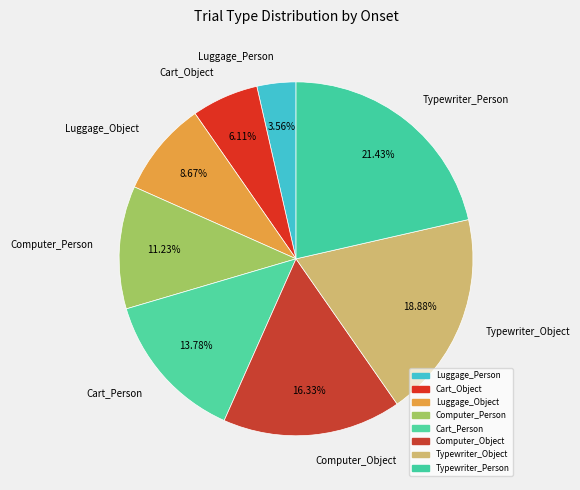

Rank the categories by value from highest to lowest.

Typewriter_Person, Typewriter_Object, Computer_Object, Cart_Person, Computer_Person, Luggage_Object, Cart_Object, Luggage_Person